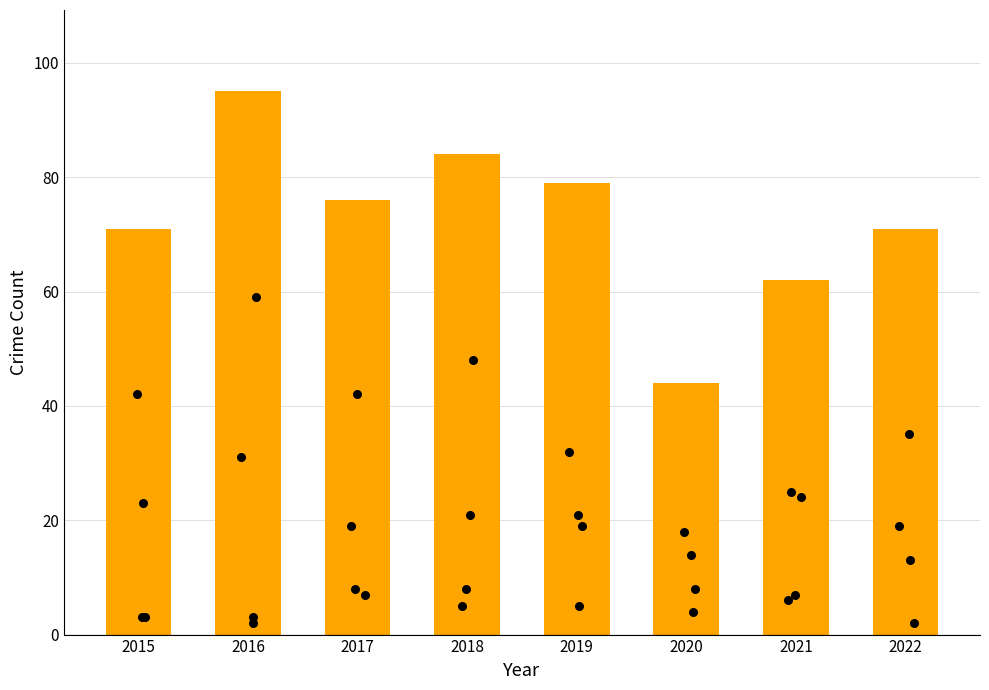

What is the change in value from 2020 to 2022?

+27